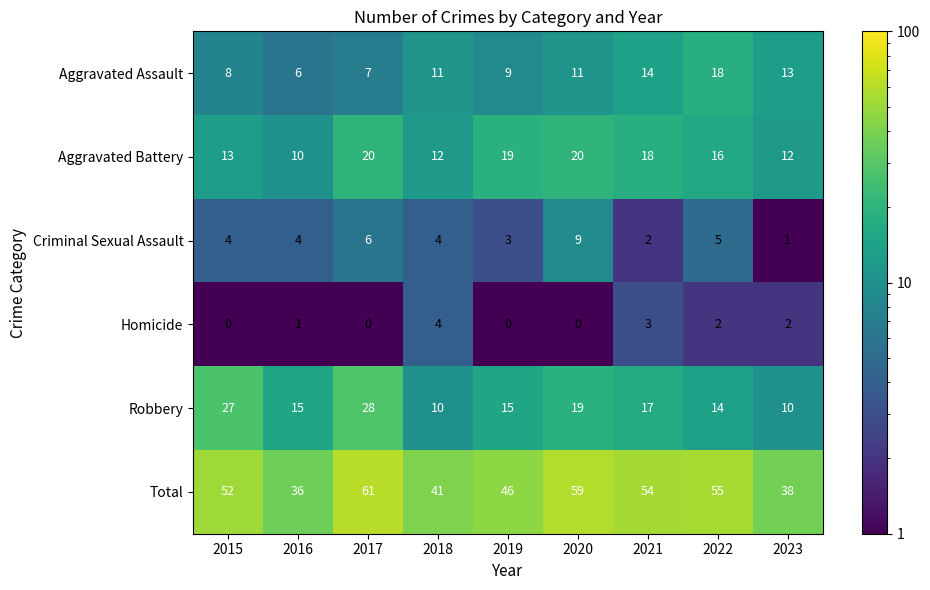

How many Aggravated Battery values are between 12 and 19?

6